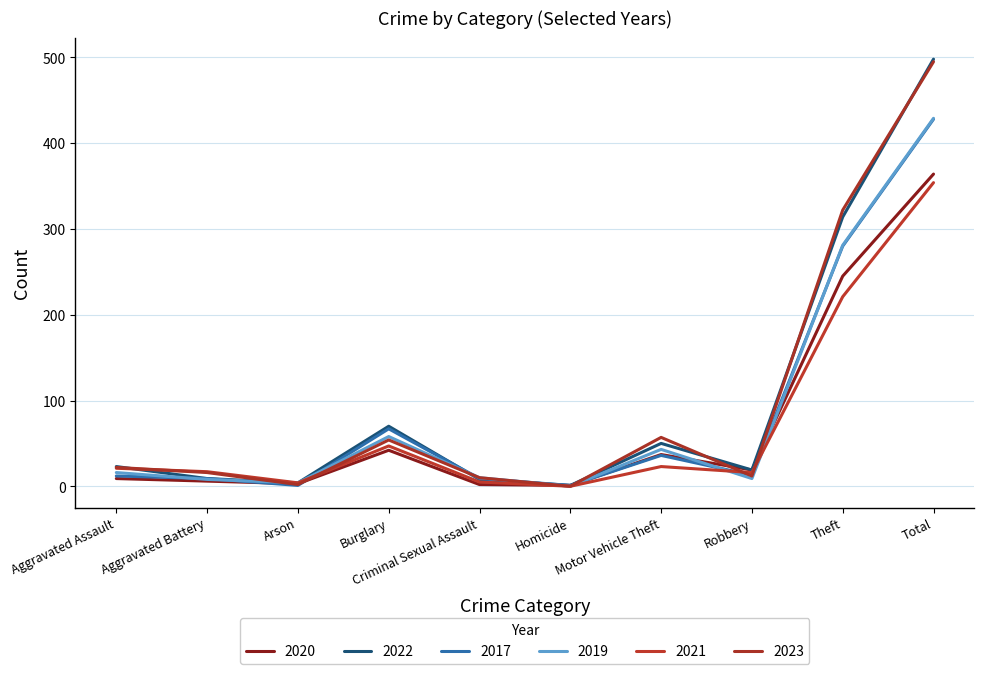

True or false: 2017 has a value of 67 at Burglary.

True